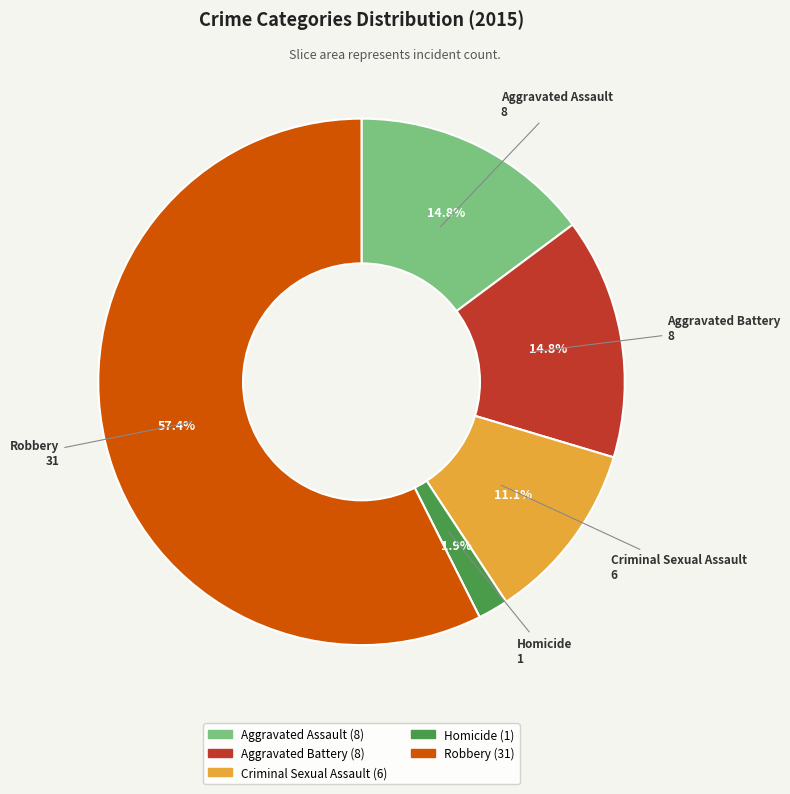

Do Aggravated Assault and Criminal Sexual Assault together represent more than half of the pie?

No